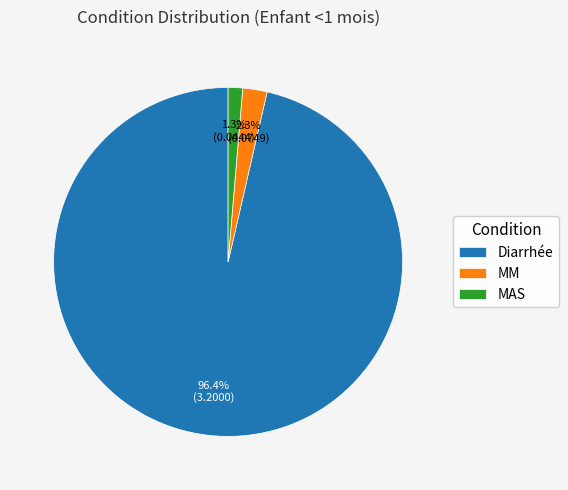

To the nearest percent, what portion does MM represent?

2%